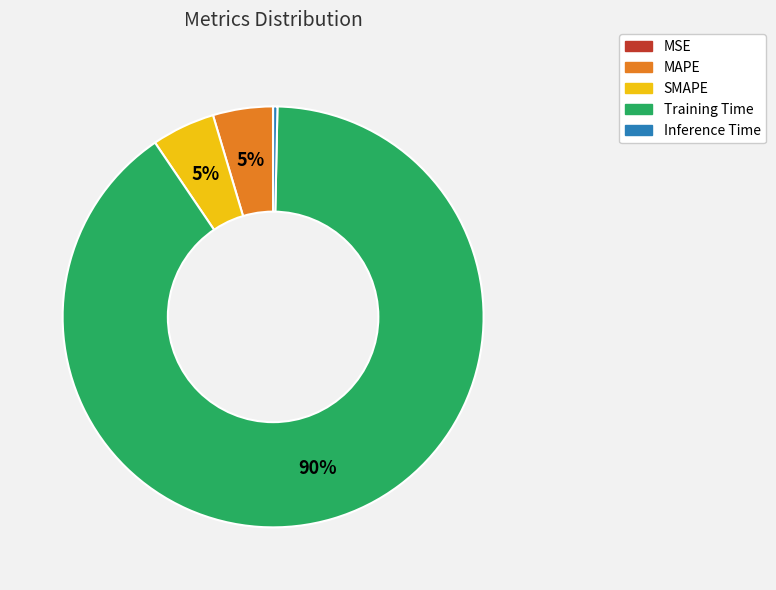

Which slice represents more than half of the pie?

Training Time